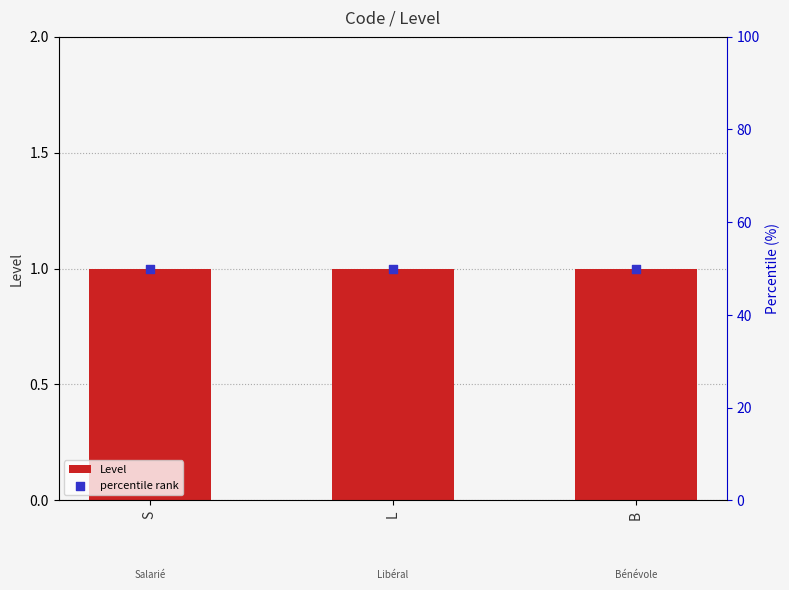

At which category is the sum across all series the highest?

S